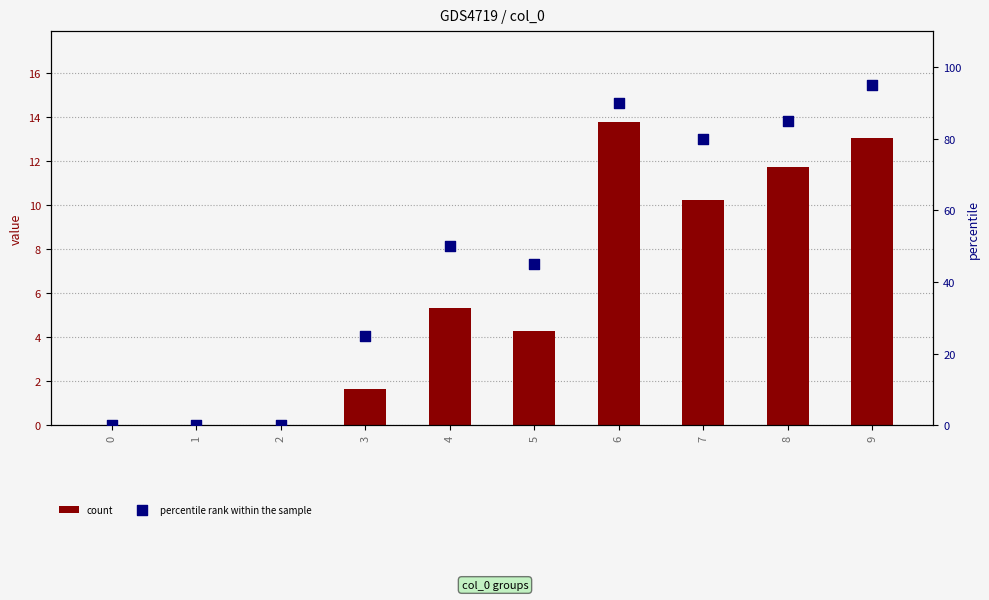

At how many categories does at least one series exceed 45?

5